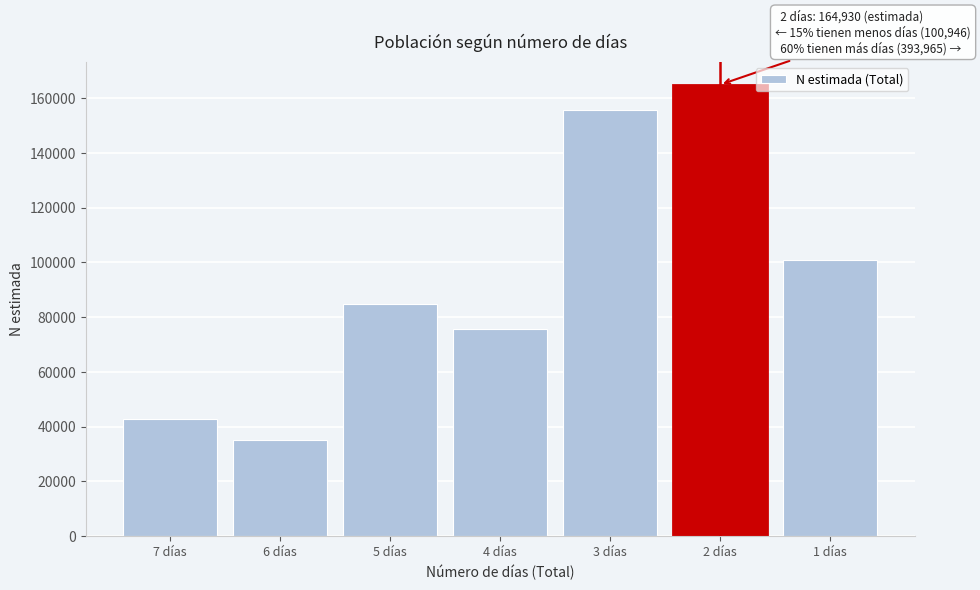

Reading left to right, what are all the values shown in this chart?

7 días=42688	6 días=35129	5 días=84710	4 días=75745	3 días=155693	2 días=164930	1 días=100946